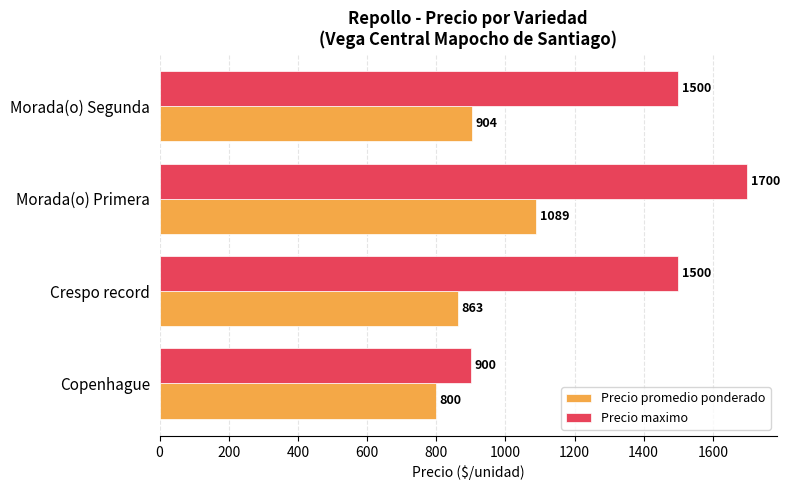

Which category has the highest value in the Precio maximo series?

Morada(o) Primera